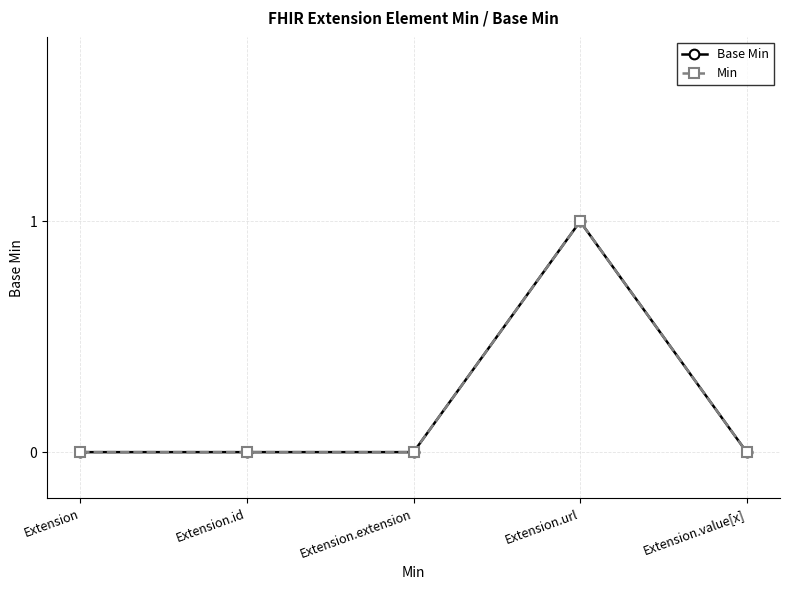

Does the chart have visible grid lines?

Yes